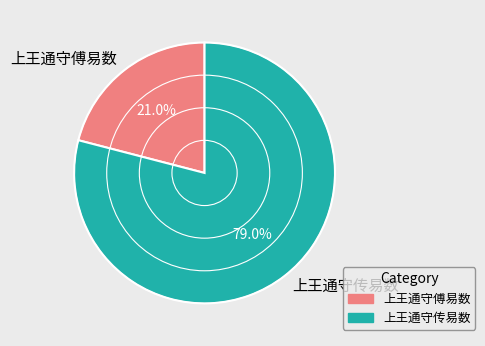

To the nearest percent, what is the difference between the largest and smallest slice percentages?

58%